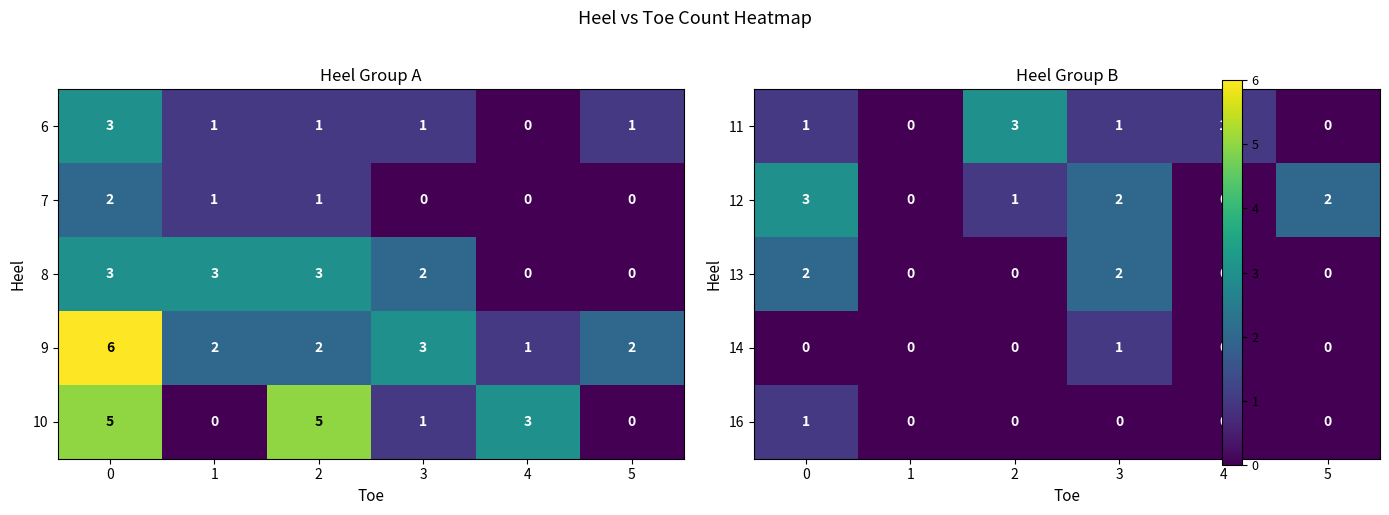

Which has a higher value, 3 or 0?

3